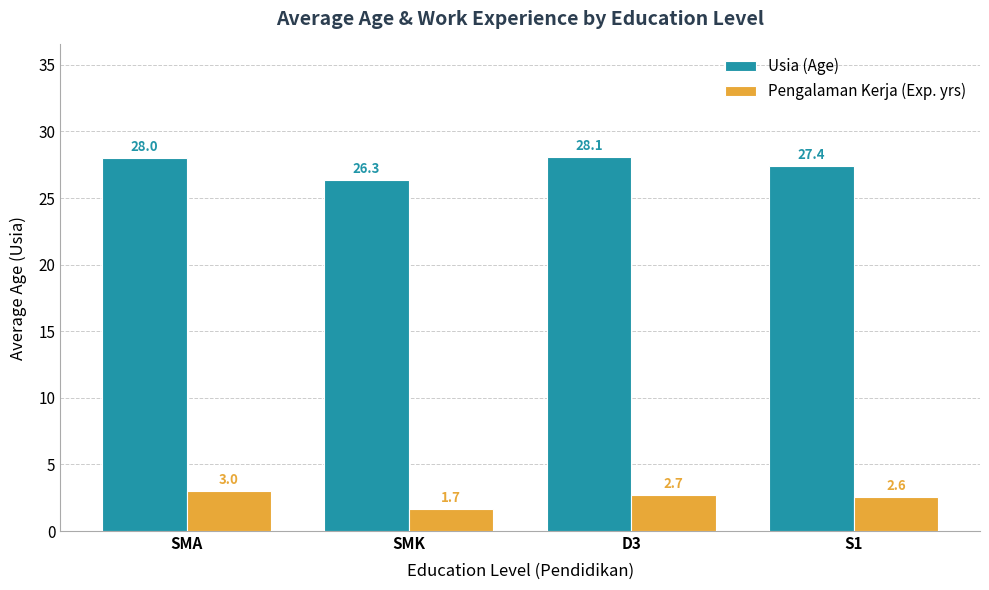

The Usia (Age) series shows 28.1 at D3. True or false?

True